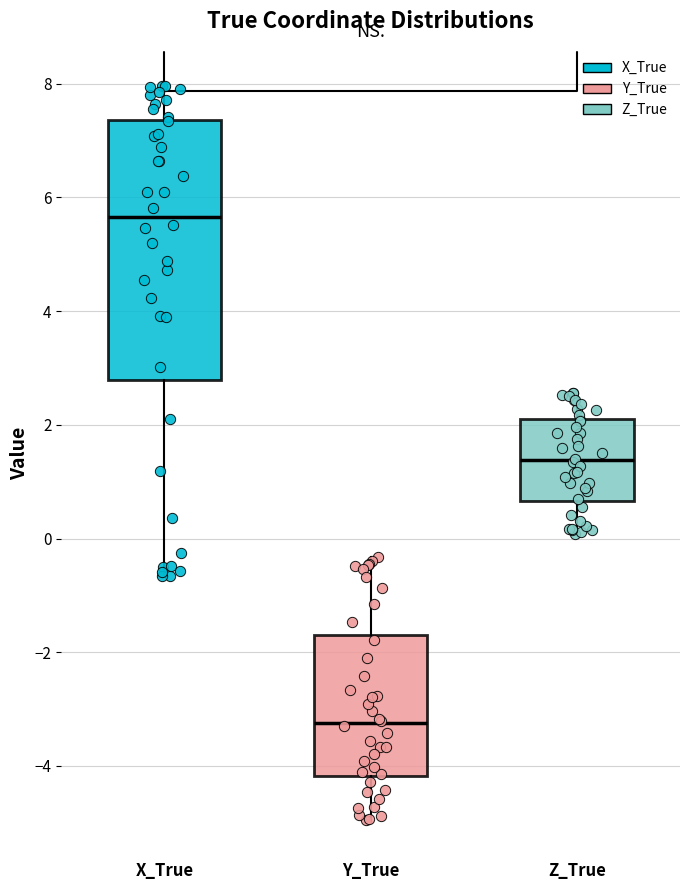

Where does the lower whisker of the box for X_True end on the y-axis? The values are not printed on the chart, so give them approximately, as read against the axis.

-0.6